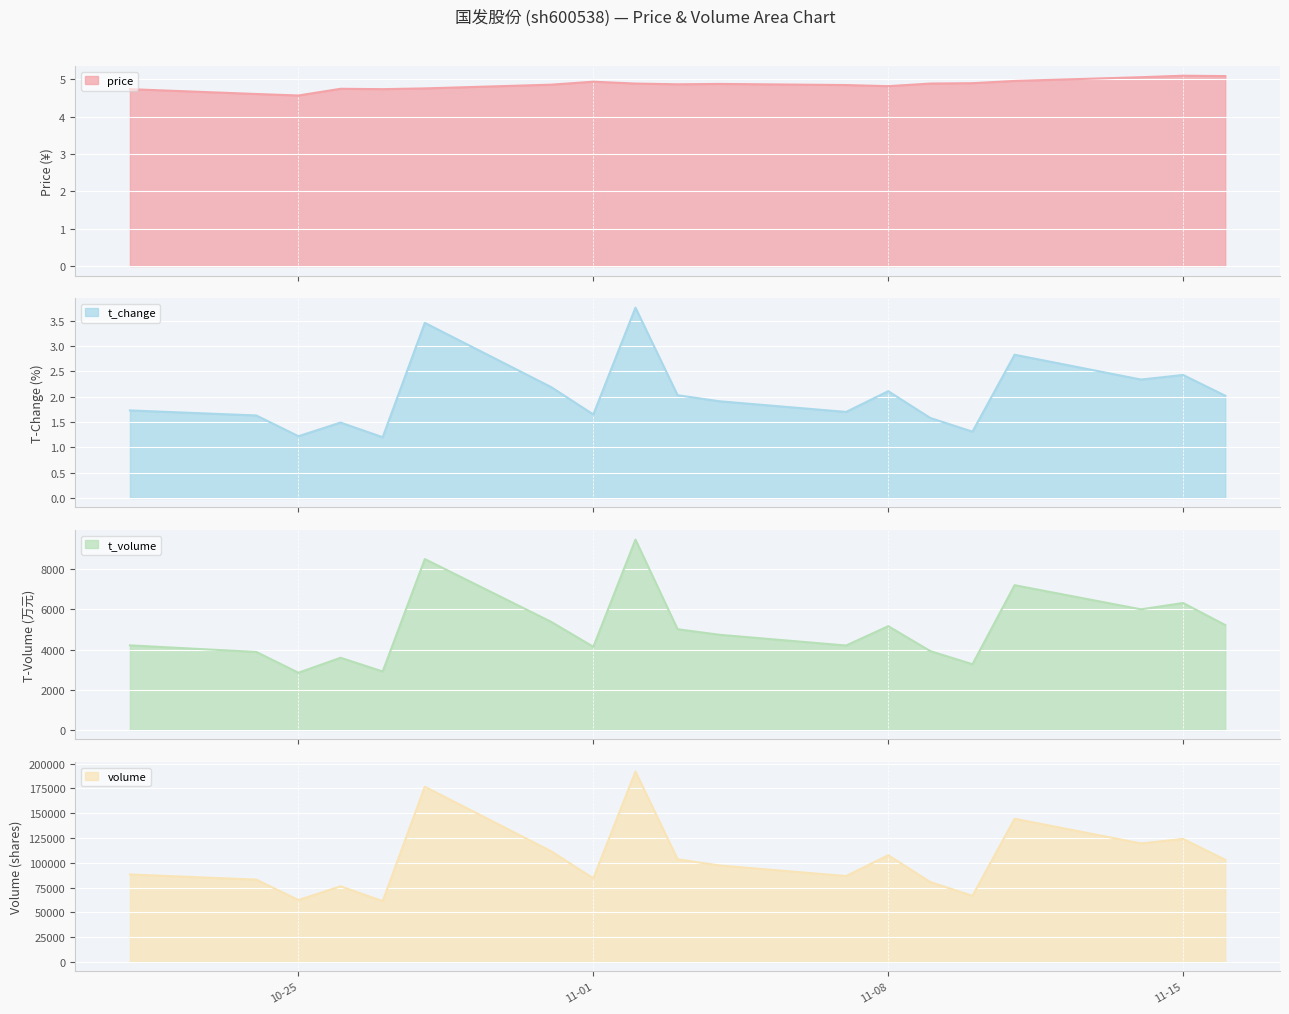

Which series has the largest total across all categories?

volume